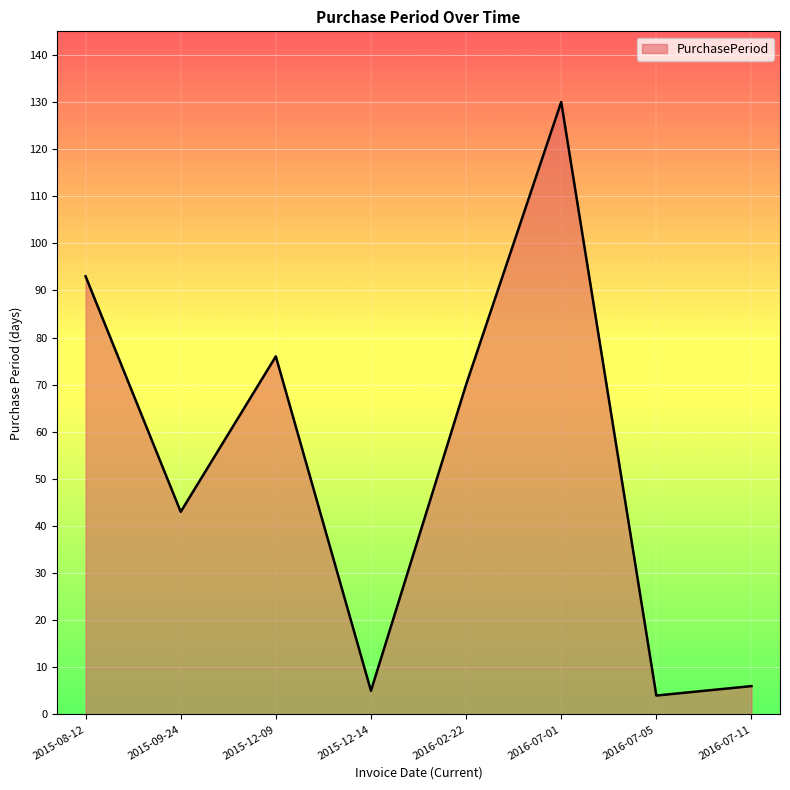

What is the change in value from 2016-07-01 to 2016-07-11?

-124